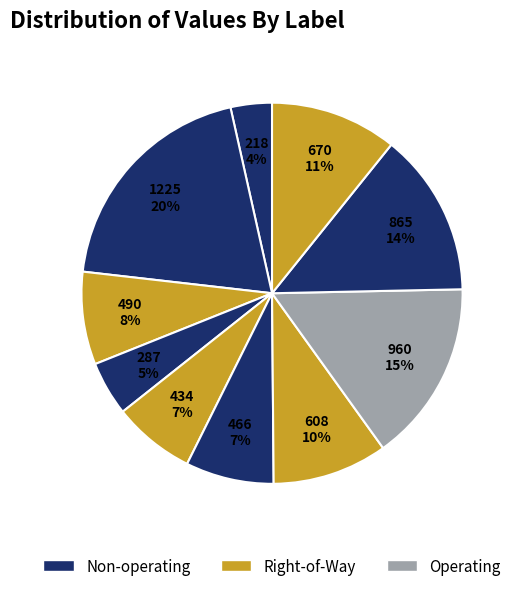

Count the number of slices in the pie.

10